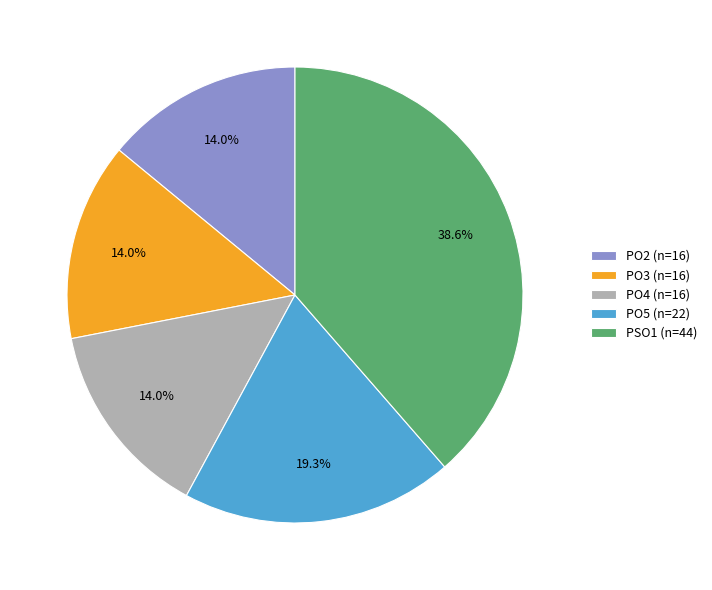

Is there a majority slice in this chart?

No